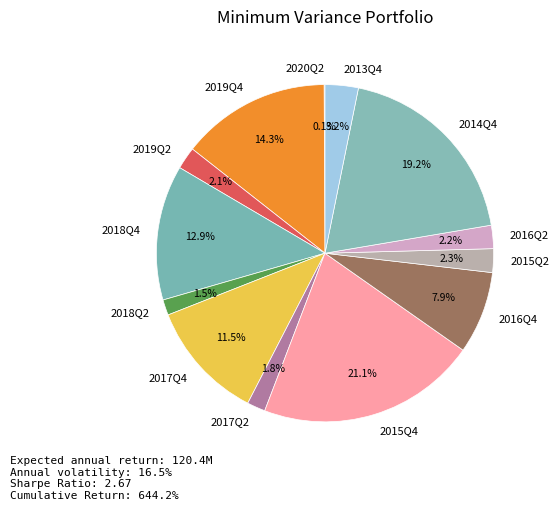

Does 2015Q4 represent more than half of the total?

No